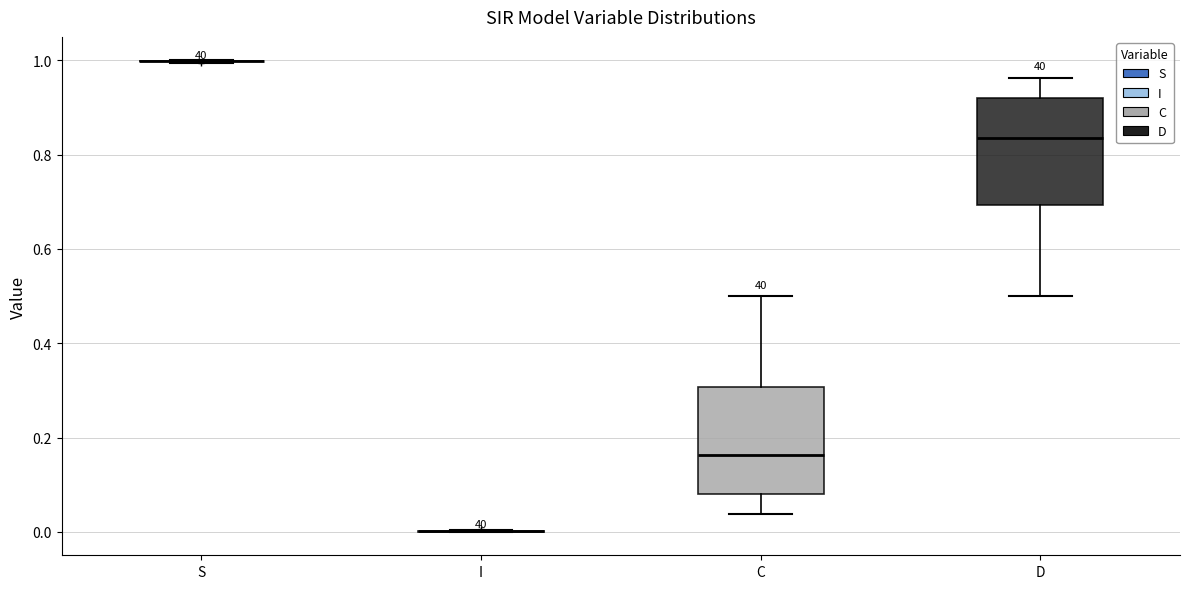

Reading left to right, read every box against the y-axis: the position of its median line, the range the box covers, and the ends of its whiskers. The values are not printed on the chart, so give them approximately, as read against the axis.

S: box collapsed to a line at 1.00, whiskers 1.00 to 1.00
I: box collapsed to a line at 0.00, whiskers 0.00 to 0.00
C: median 0.16, box 0.08 to 0.30, whiskers 0.04 to 0.50
D: median 0.84, box 0.70 to 0.92, whiskers 0.50 to 0.96